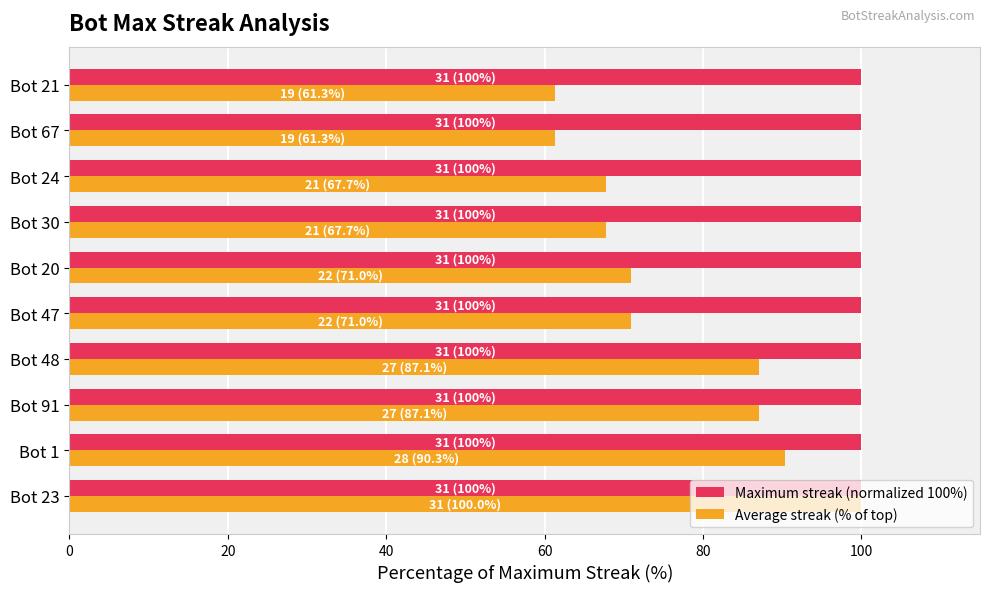

What is the lowest value of the Average streak (% of top) series?

61.3